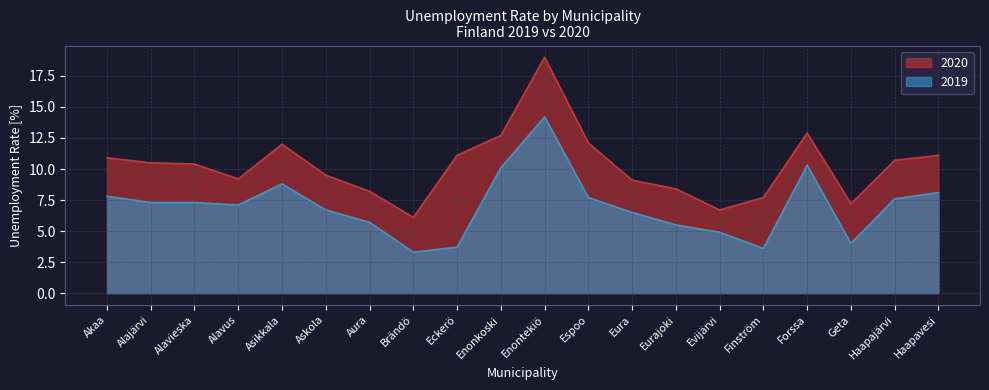

Reading right to left, what are all the values shown in this chart?

2020: Haapavesi=11.1	Haapajärvi=10.7	Geta=7.2	Forssa=12.9	Finström=7.7	Evijärvi=6.7	Eurajoki=8.4	Eura=9.1	Espoo=12.1	Enontekiö=19.0	Enonkoski=12.7	Eckerö=11.1	Brändö=6.1	Aura=8.2	Askola=9.5	Asikkala=12.0	Alavus=9.2	Alavieska=10.4	Alajärvi=10.5	Akaa=10.9
2019: Haapavesi=8.1	Haapajärvi=7.6	Geta=4.0	Forssa=10.3	Finström=3.6	Evijärvi=4.9	Eurajoki=5.5	Eura=6.5	Espoo=7.7	Enontekiö=14.2	Enonkoski=10.1	Eckerö=3.7	Brändö=3.3	Aura=5.7	Askola=6.7	Asikkala=8.8	Alavus=7.1	Alavieska=7.3	Alajärvi=7.3	Akaa=7.8